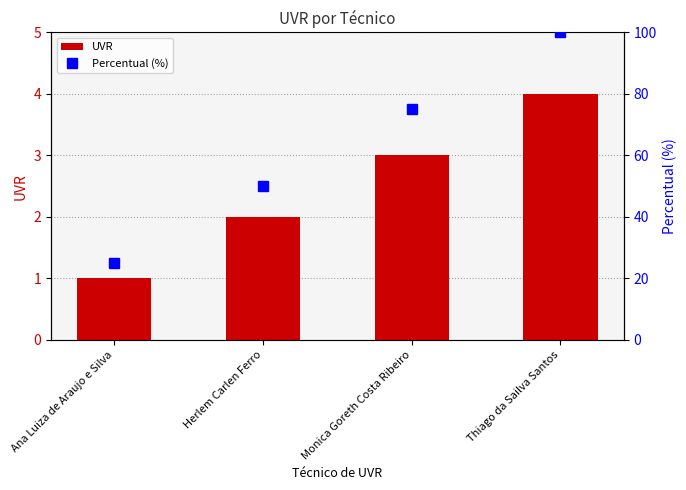

What is the difference between the maximum and minimum values in the Percentual (%) series?

75